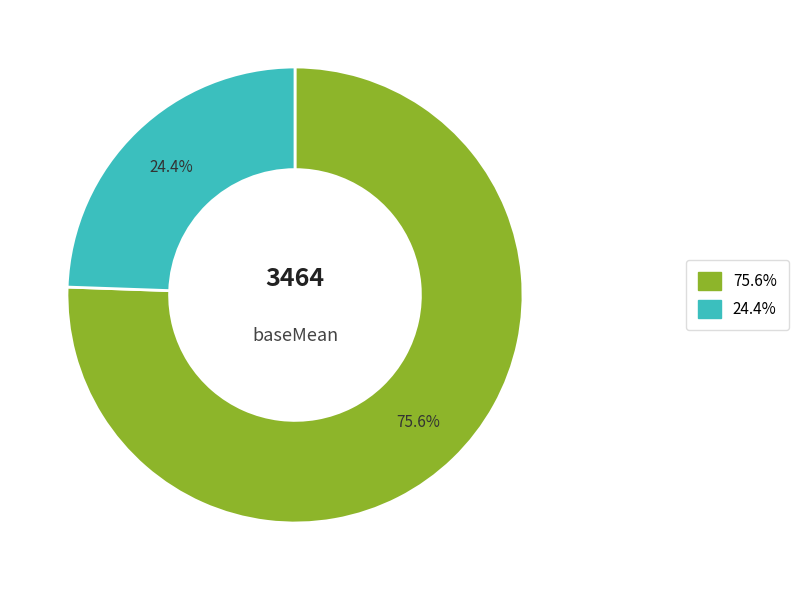

Is there any slice that represents more than half of the pie?

Yes